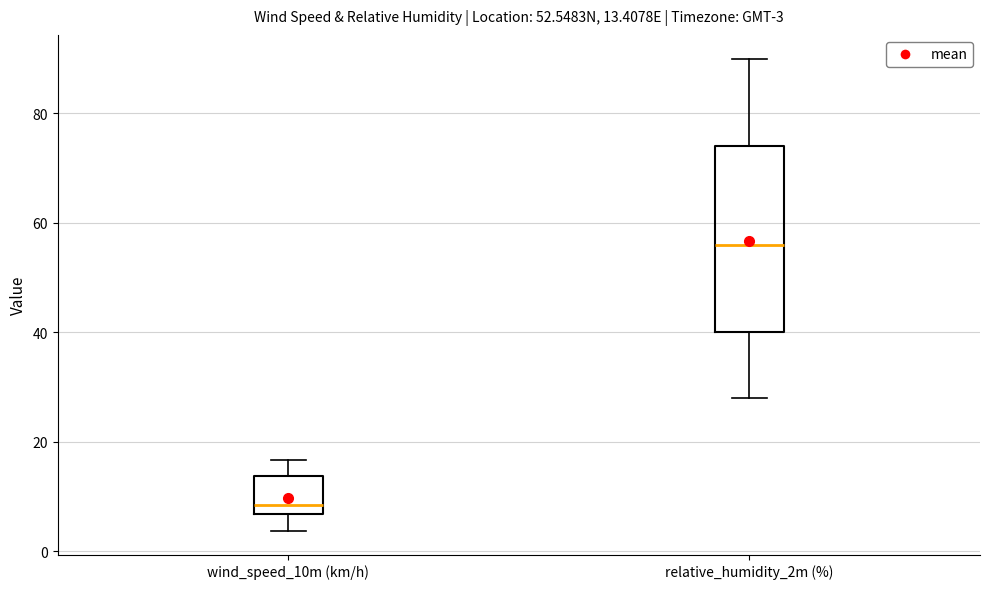

Which box has the highest median line?

relative_humidity_2m (%)